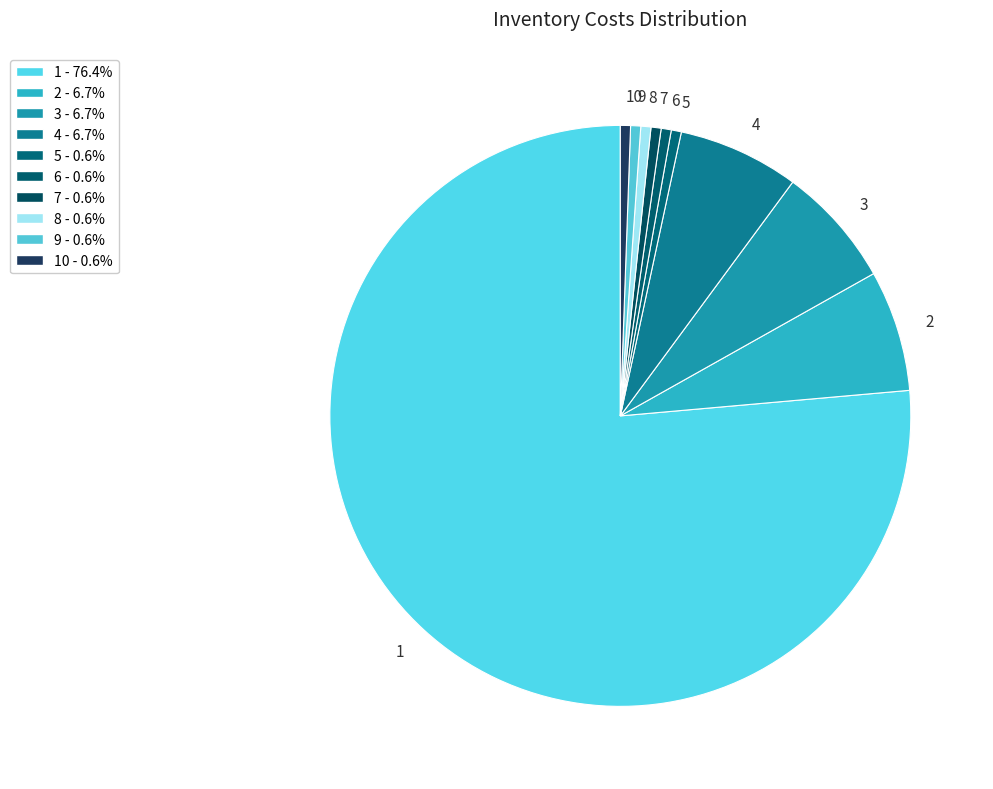

How many slices are in this pie chart?

10